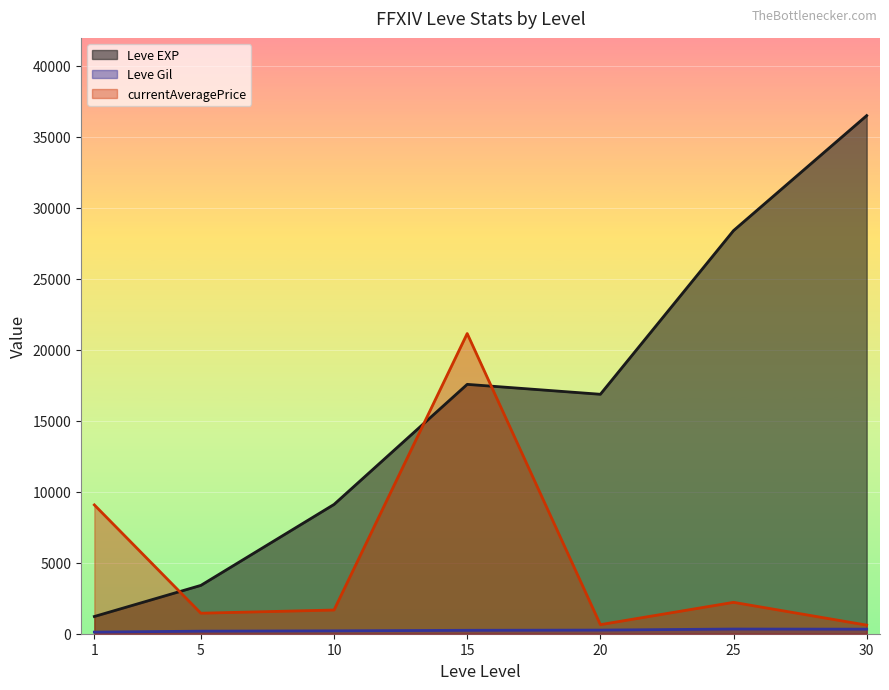

What is the spread (max minus min) of values at 1?

8959.7